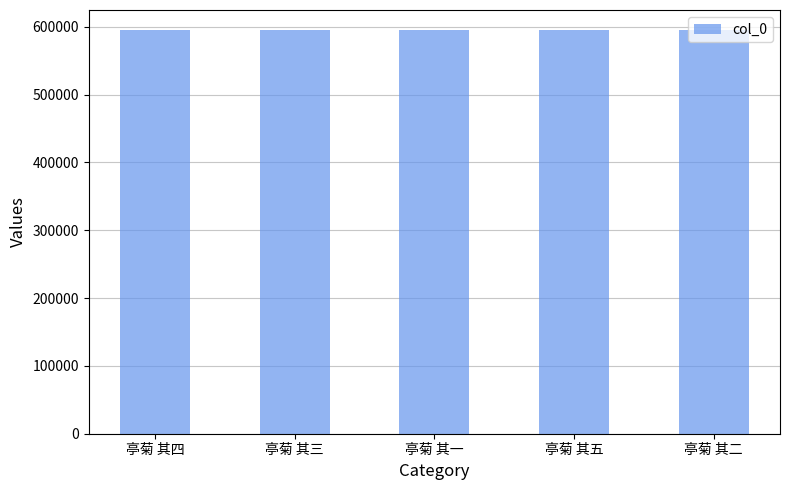

What is the difference between the values at 亭菊 其四 and 亭菊 其五?

1